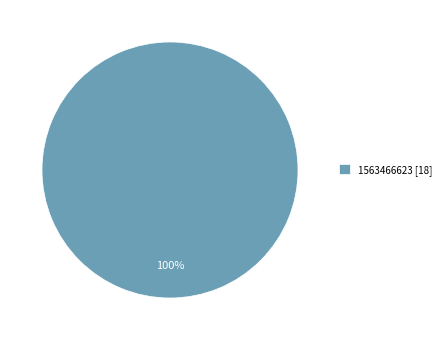

Count the number of slices in the pie.

1